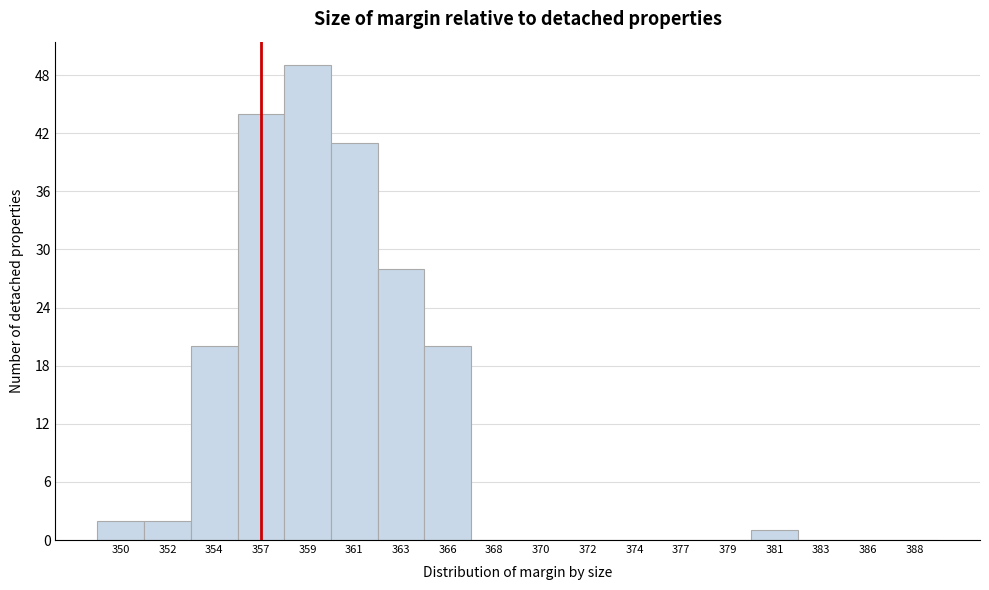

Reading right to left, transcribe all the data shown in this chart.

388=0	386=0	383=0	381=1	379=0	377=0	374=0	372=0	370=0	368=0	366=20	363=28	361=41	359=49	357=44	354=20	352=2	350=2